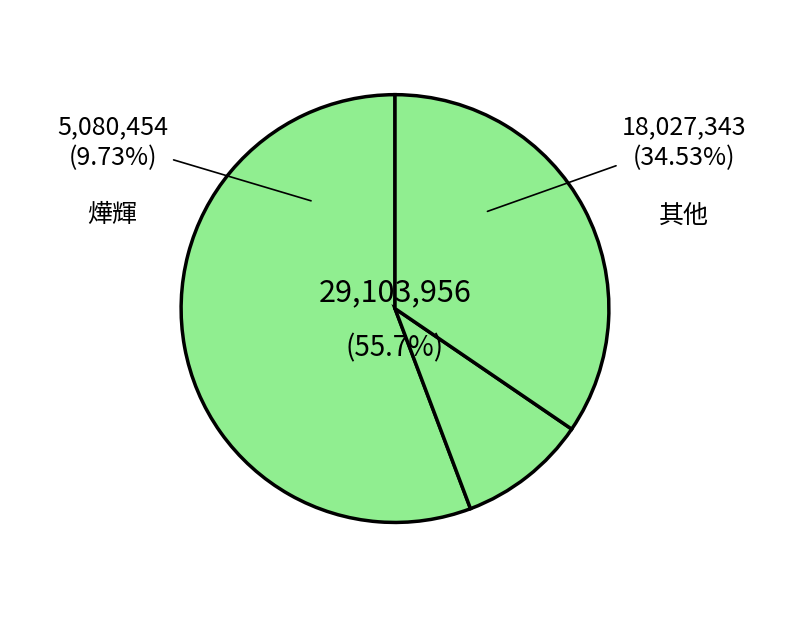

Is 大成鋼 the majority of the pie?

No